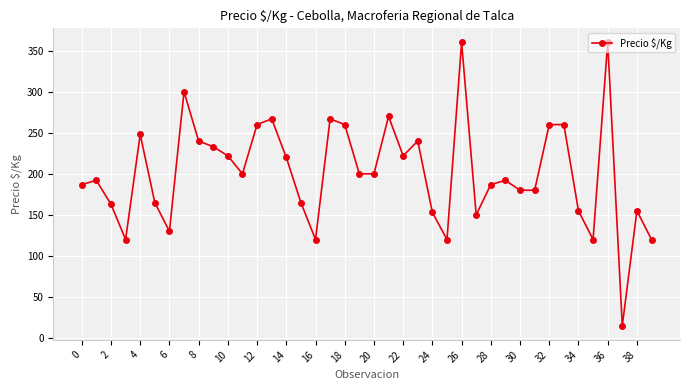

True or false: the data has more than 2 interior local peaks.

True